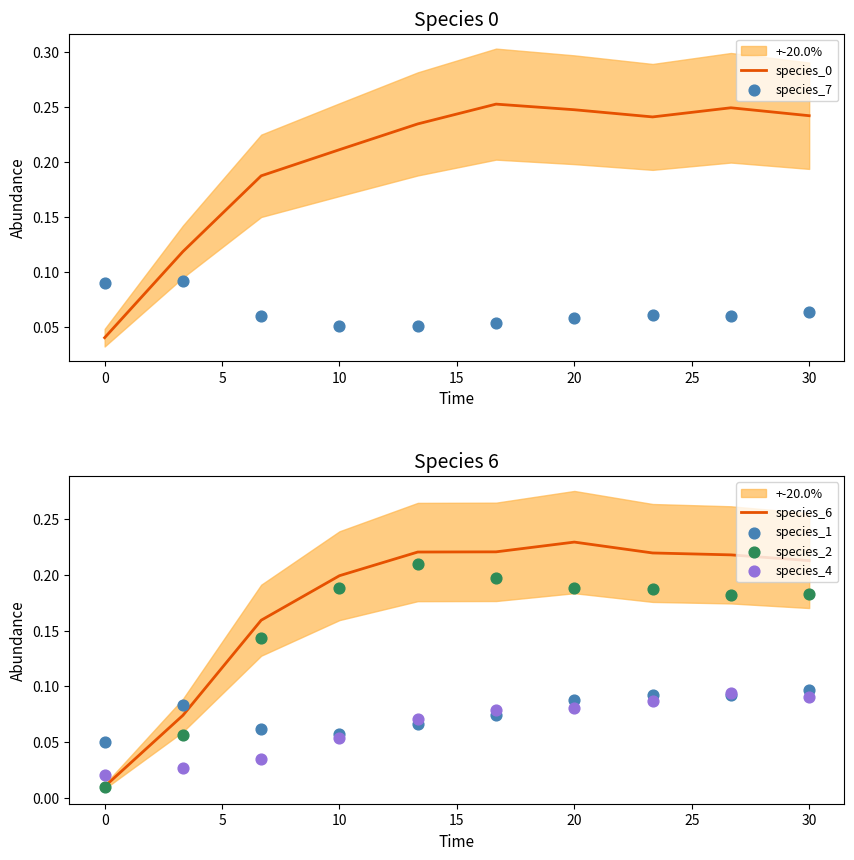

The value of species_0 at 10 is 0.3. True or false?

False